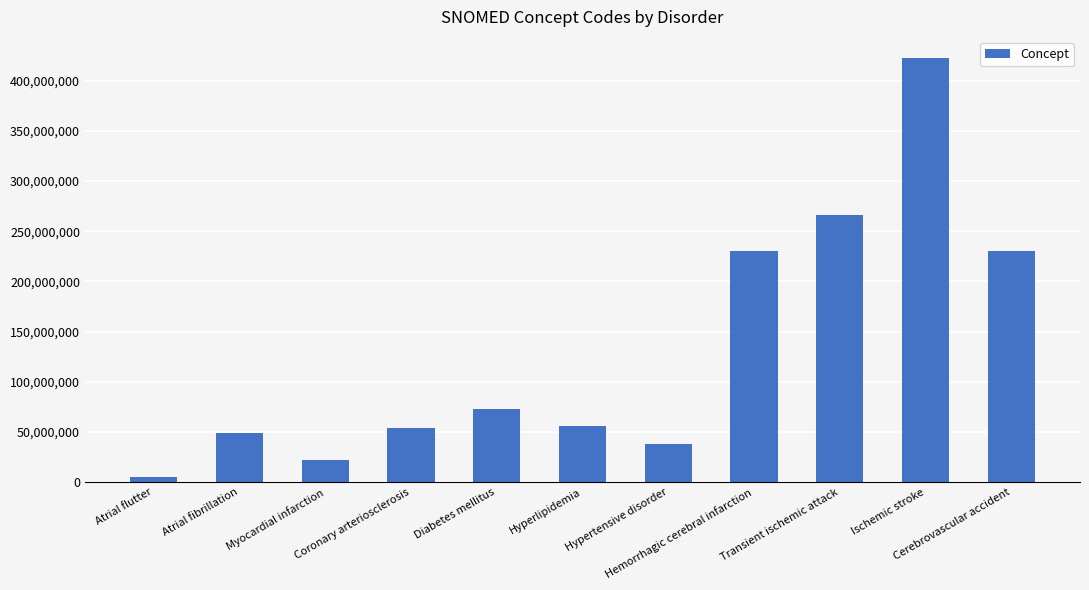

What is the value of the 6th bar from the left?

55822004